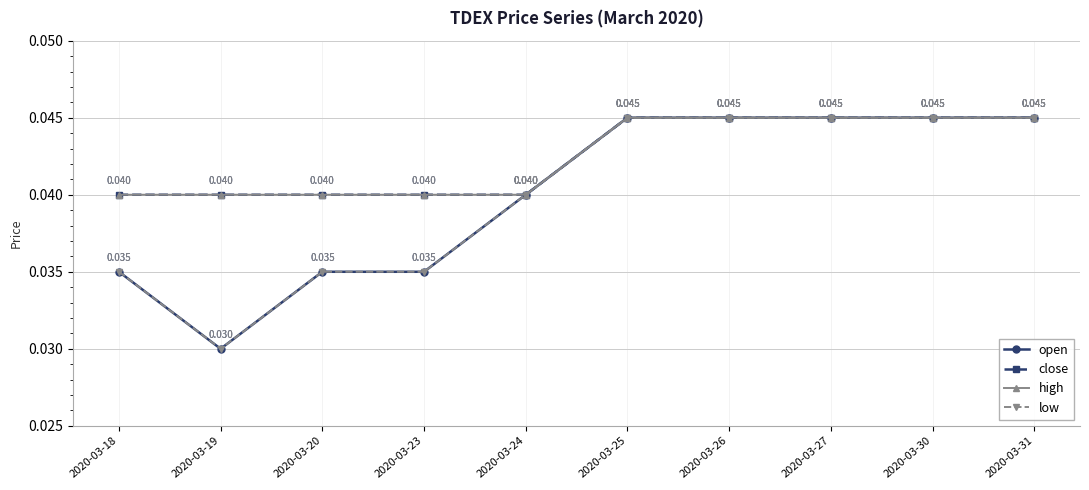

The value of high at 2020-03-19 is 0.0. True or false?

True